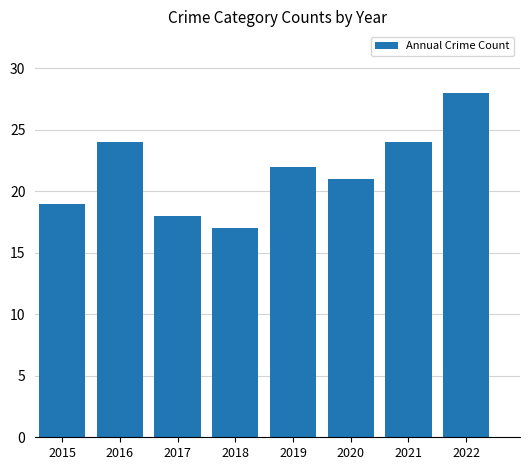

Does the chart contain stacked bars?

No